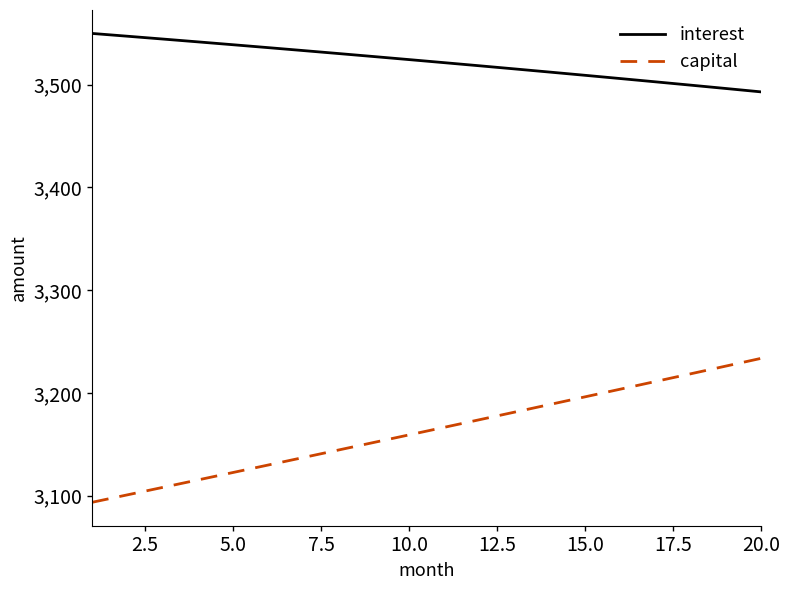

How many distinct data groups are displayed?

2